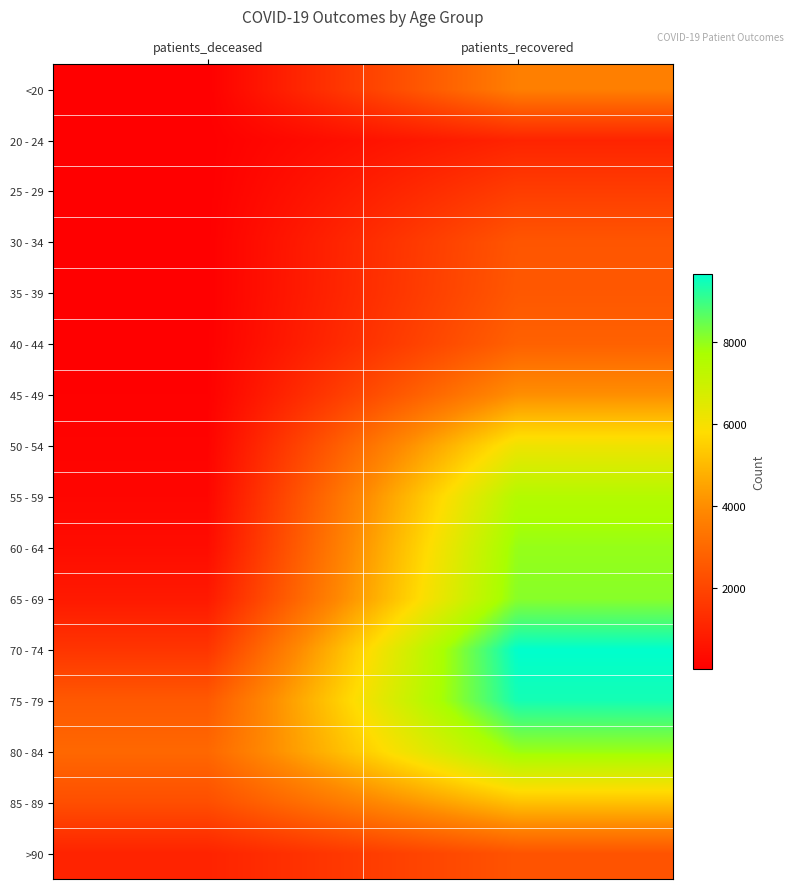

Between patients_recovered and patients_deceased, which is larger?

patients_recovered